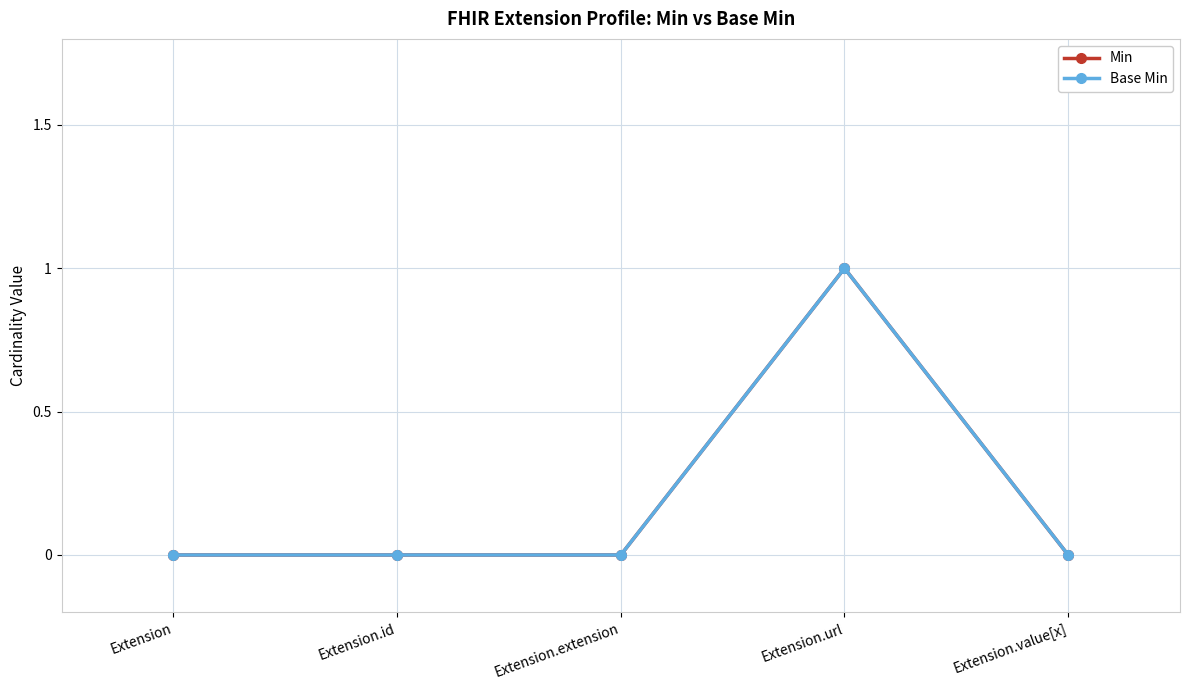

What is the label of the 2nd point from the right?

Extension.url